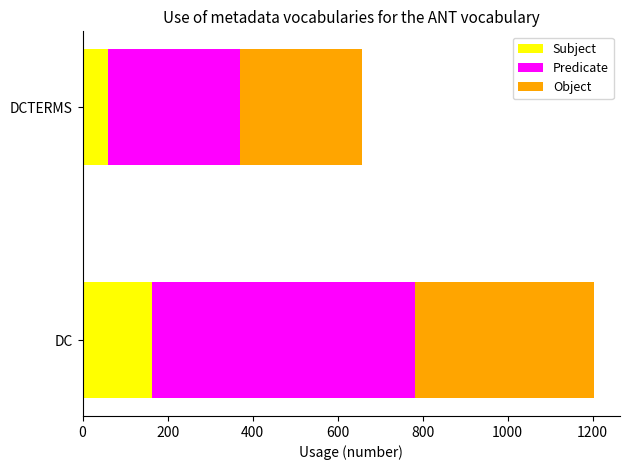

Where is Subject nearest to the value 111?

DCTERMS